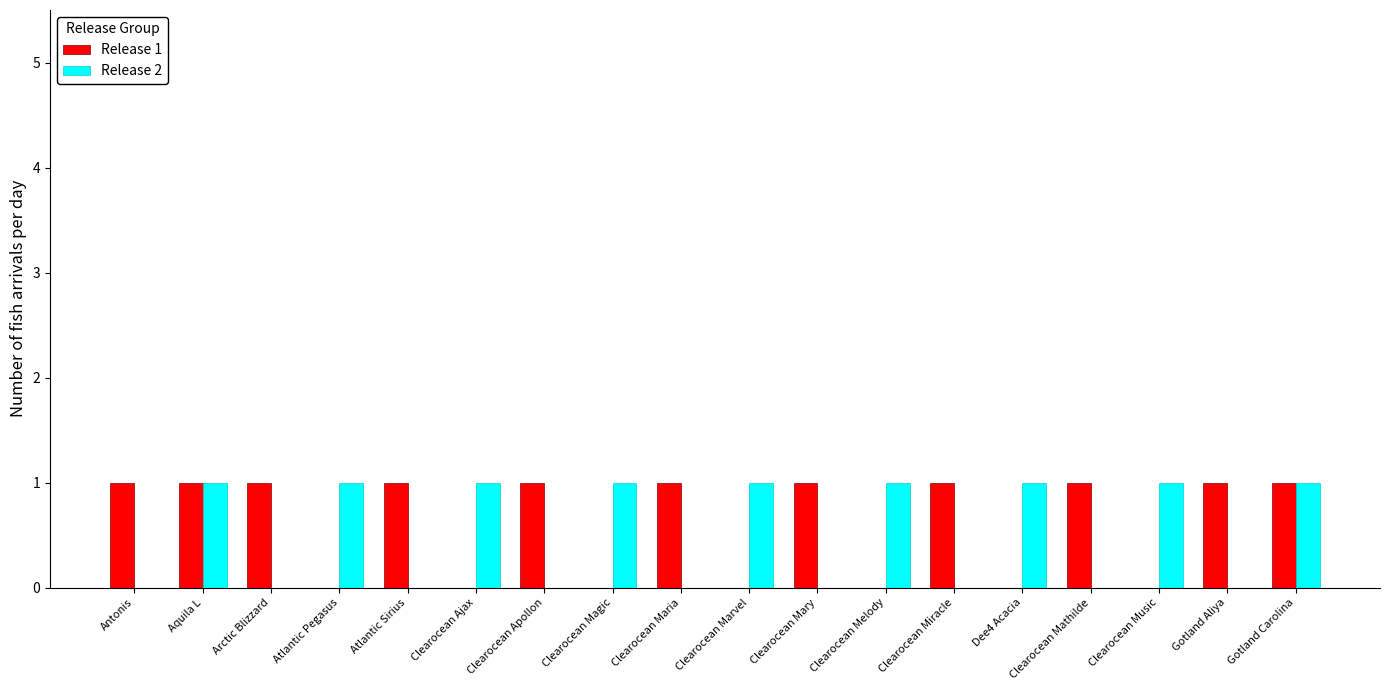

Reading right to left, what are all the values shown in this chart?

Release 1: Gotland Carolina=1	Gotland Aliya=1	Clearocean Music=0	Clearocean Mathilde=1	Dee4 Acacia=0	Clearocean Miracle=1	Clearocean Melody=0	Clearocean Mary=1	Clearocean Marvel=0	Clearocean Maria=1	Clearocean Magic=0	Clearocean Apollon=1	Clearocean Ajax=0	Atlantic Sirius=1	Atlantic Pegasus=0	Arctic Blizzard=1	Aquila L=1	Antonis=1
Release 2: Gotland Carolina=1	Gotland Aliya=0	Clearocean Music=1	Clearocean Mathilde=0	Dee4 Acacia=1	Clearocean Miracle=0	Clearocean Melody=1	Clearocean Mary=0	Clearocean Marvel=1	Clearocean Maria=0	Clearocean Magic=1	Clearocean Apollon=0	Clearocean Ajax=1	Atlantic Sirius=0	Atlantic Pegasus=1	Arctic Blizzard=0	Aquila L=1	Antonis=0